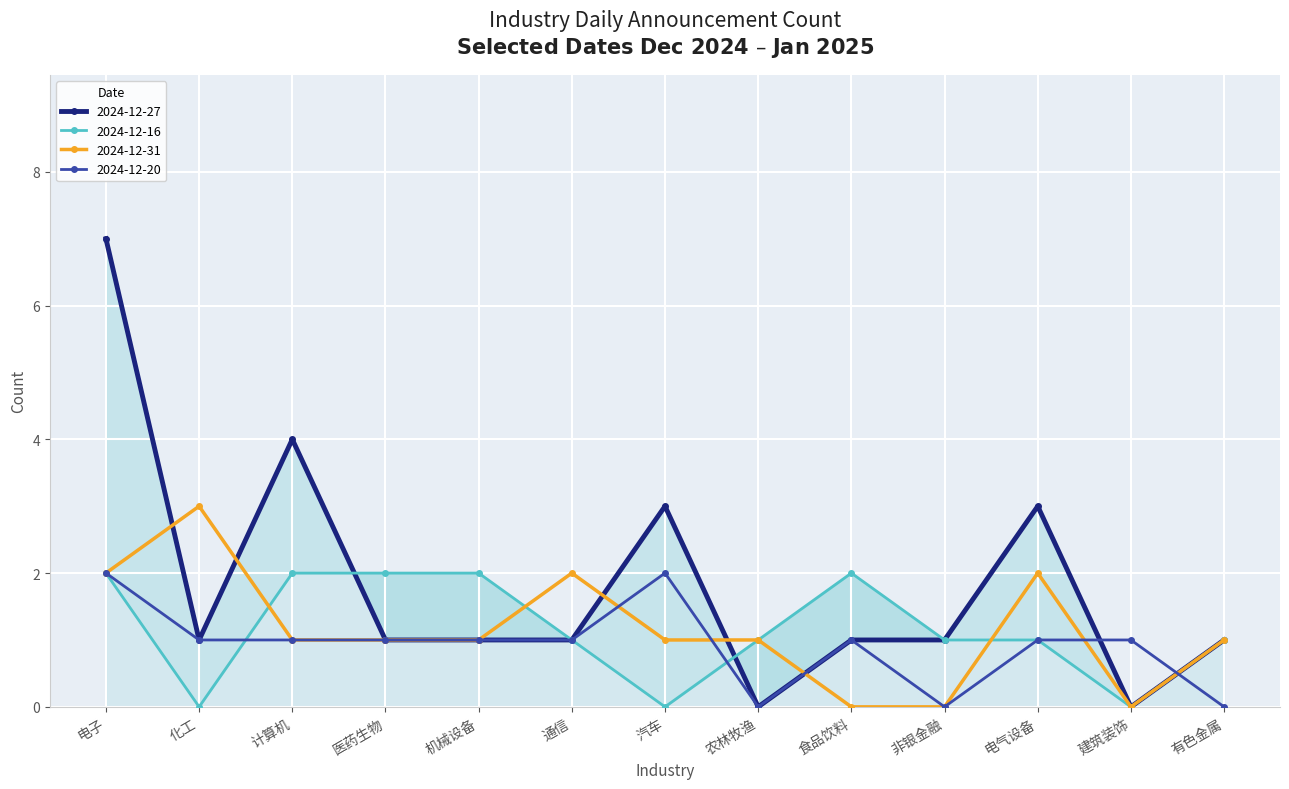

What is the label of the 1st point from the right?

有色金属